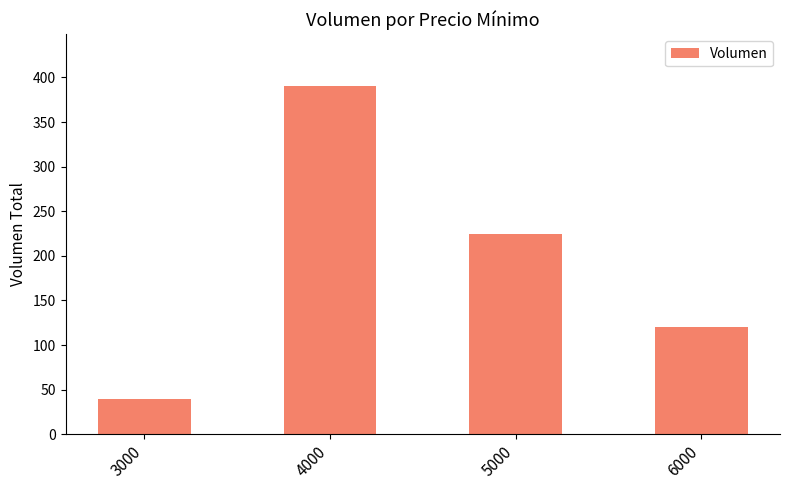

What is the sum of all values?

775